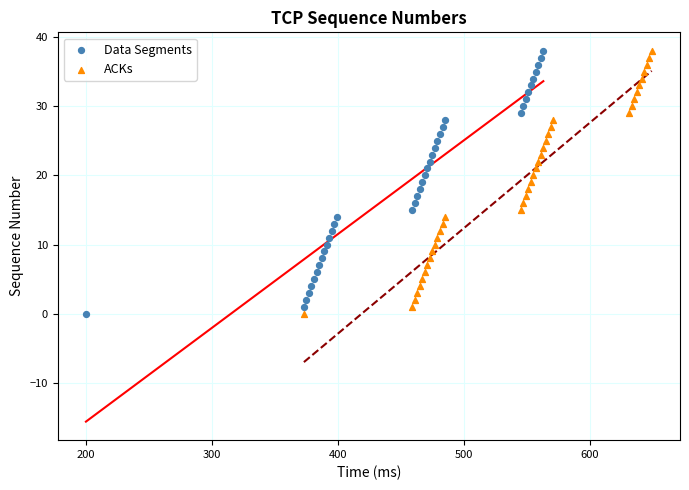

What are all the series names shown in the legend?

Data Segments, ACKs